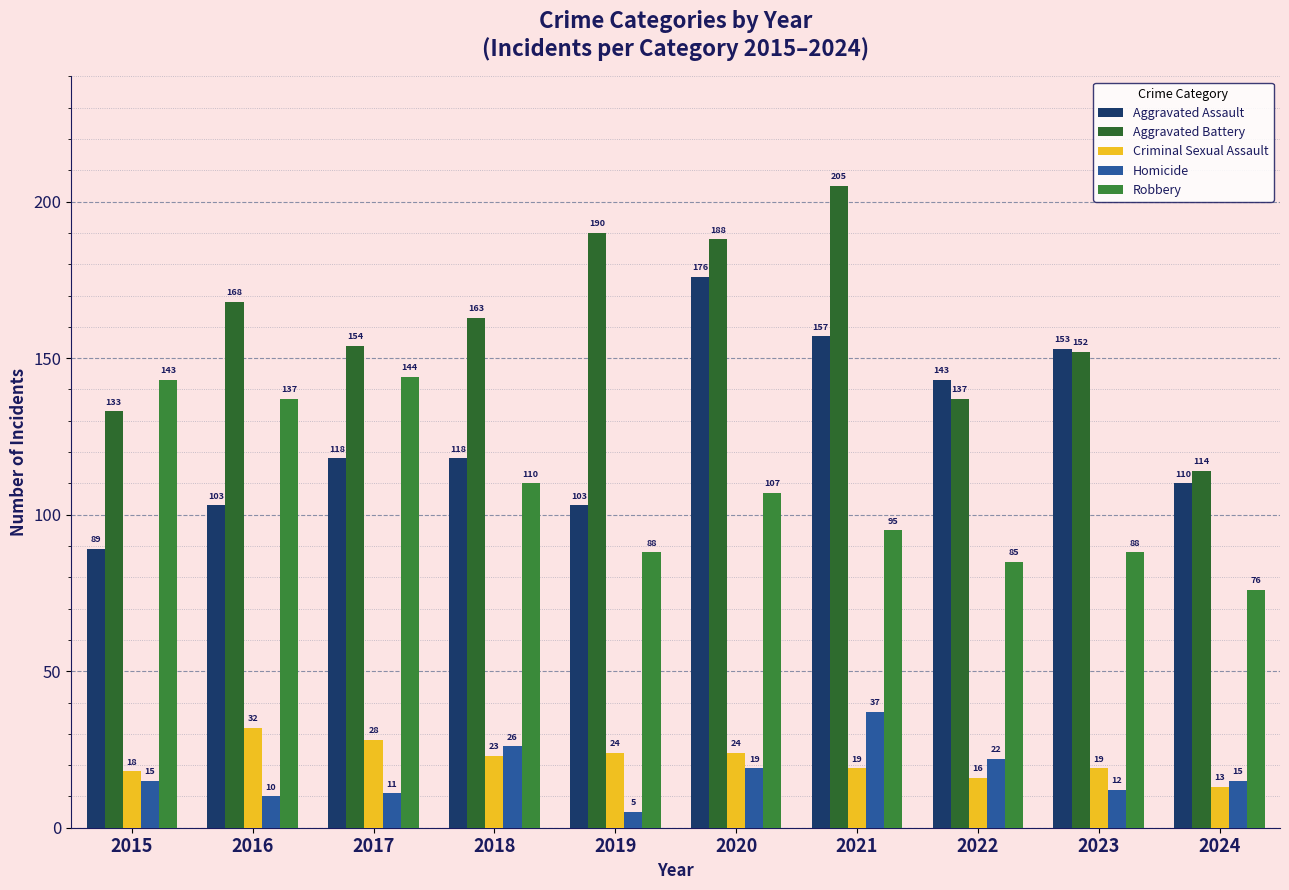

What is the difference between the maximum and second lowest values in the Criminal Sexual Assault series?

16